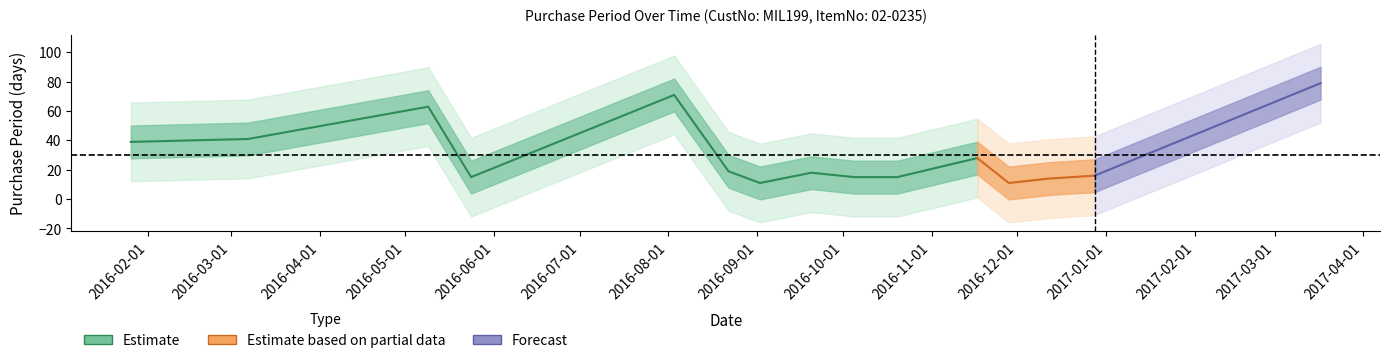

What is the sum of the values at 2016-11-28 and 2016-05-24?

26